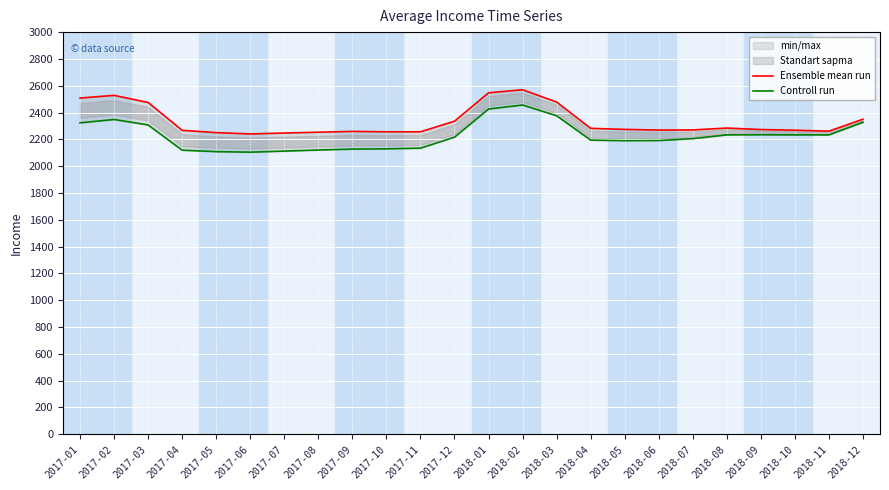

At which label is Controll run closest to 2280?

2017-03